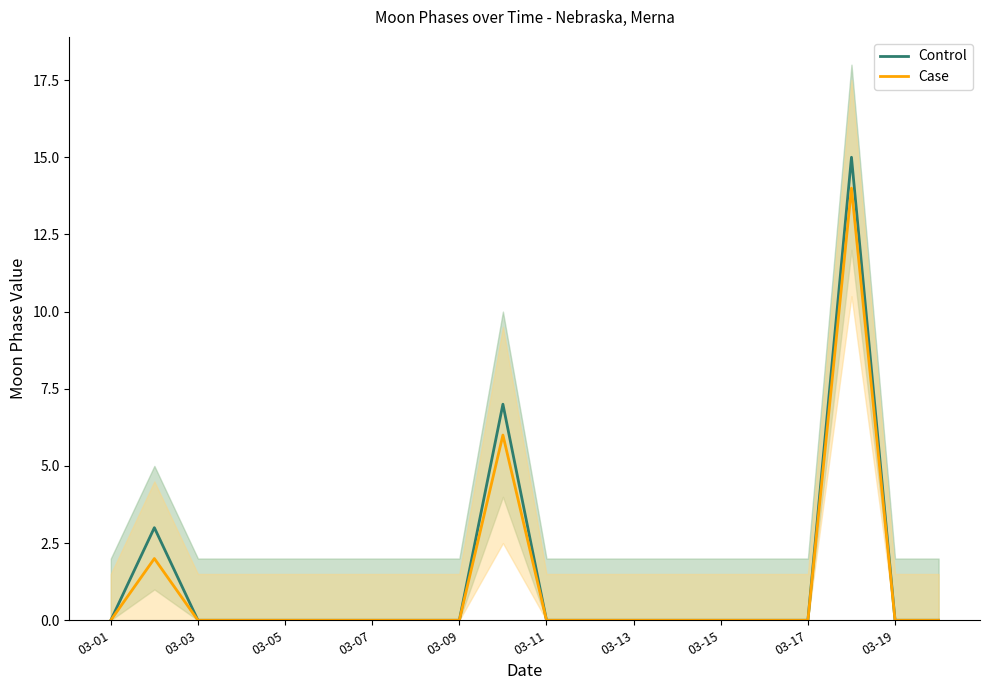

True or false: Case has a value of 0 at 03-05.

True